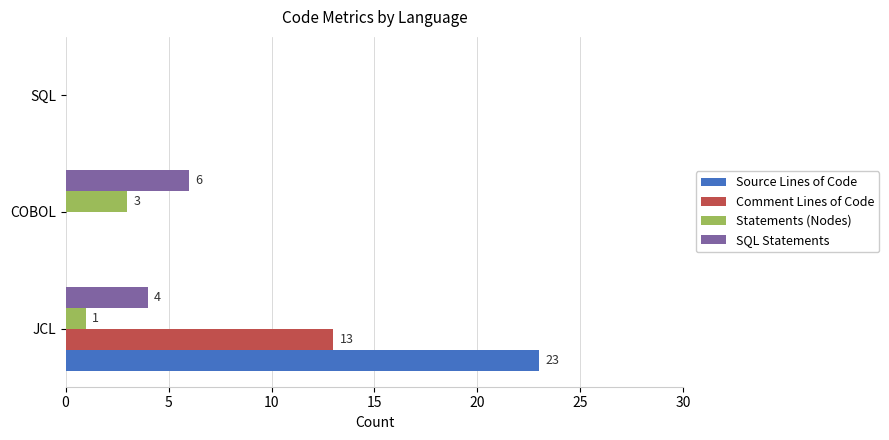

What is the sum of the SQL Statements values at JCL and COBOL?

10